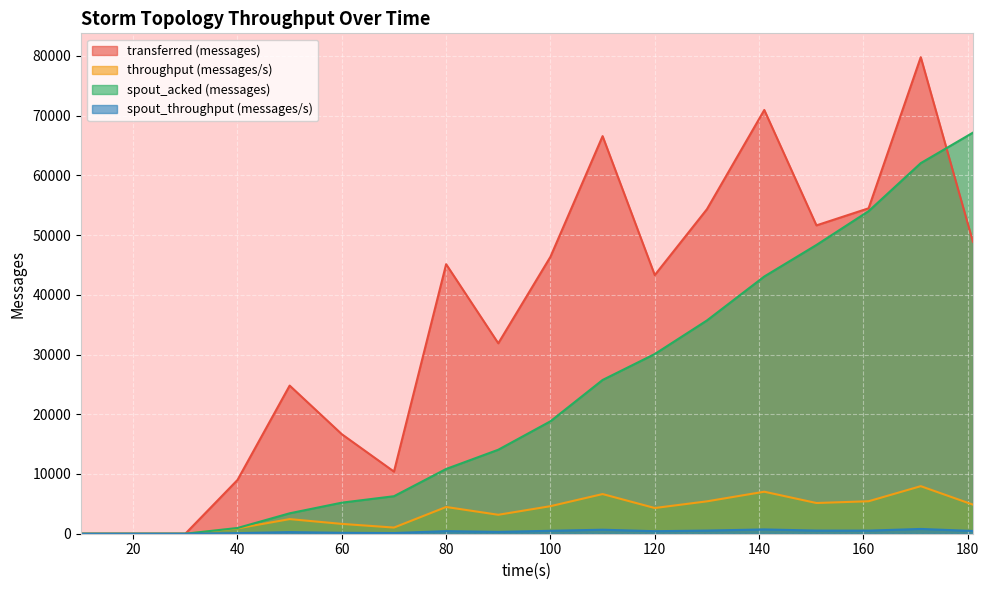

What is the maximum value shown in the chart?

79780